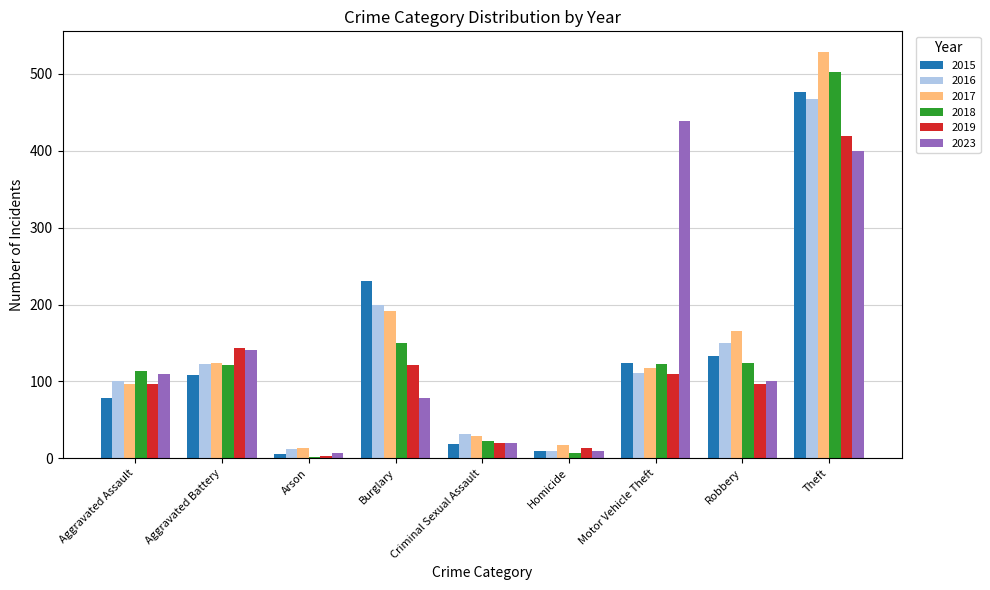

What is the total value across all series at Arson?

41